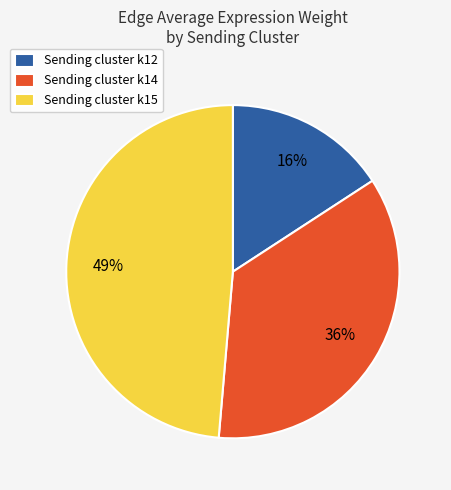

Does any single category account for the majority?

No